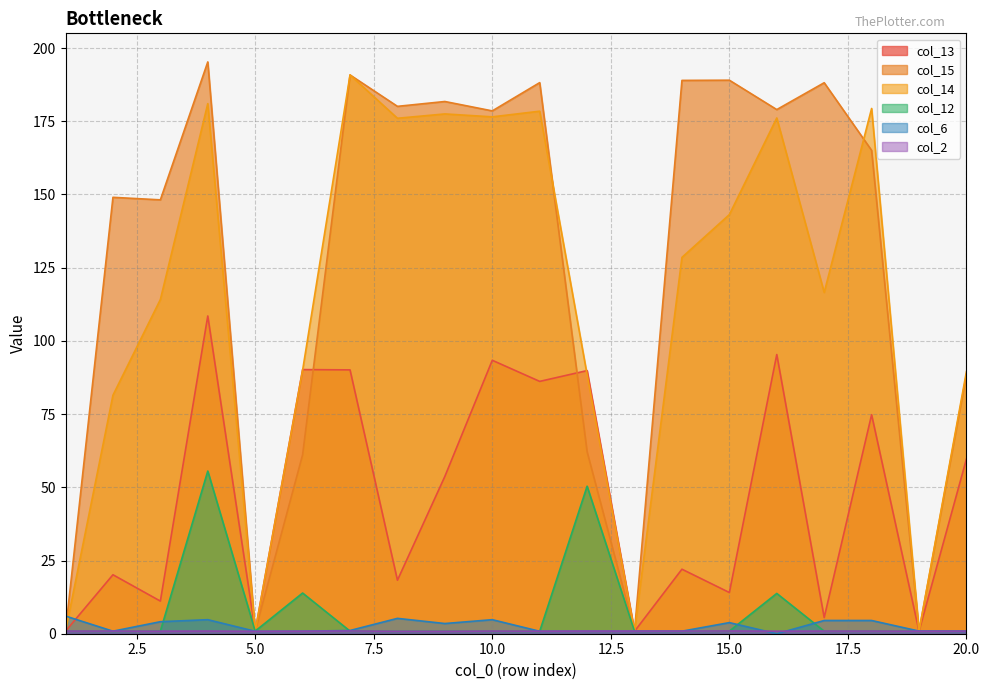

How many interior local valleys does the col_14 series have?

6